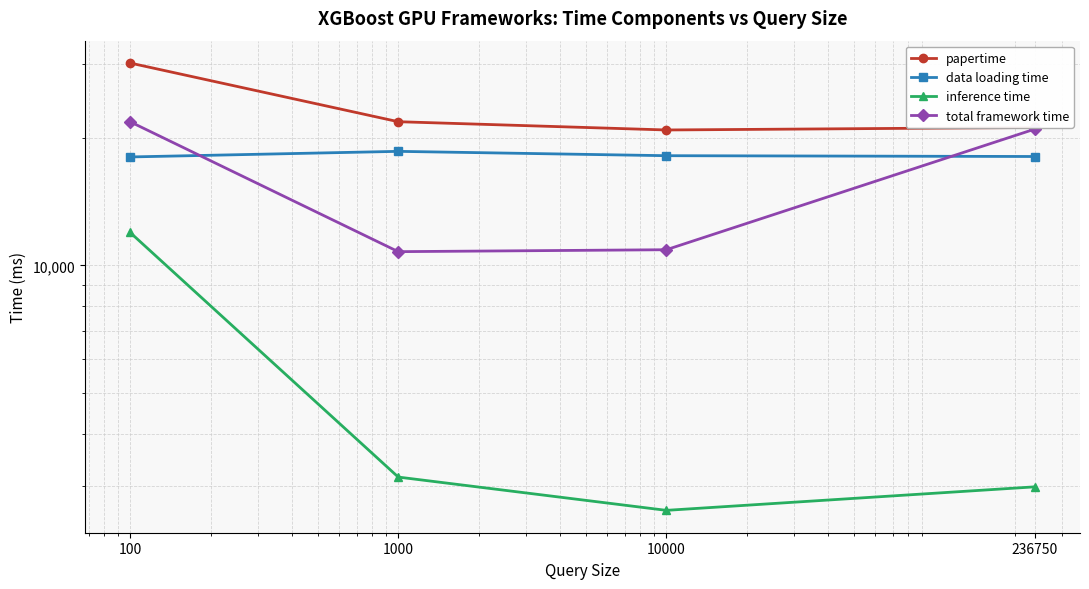

At how many categories does at least one series exceed 12285?

4